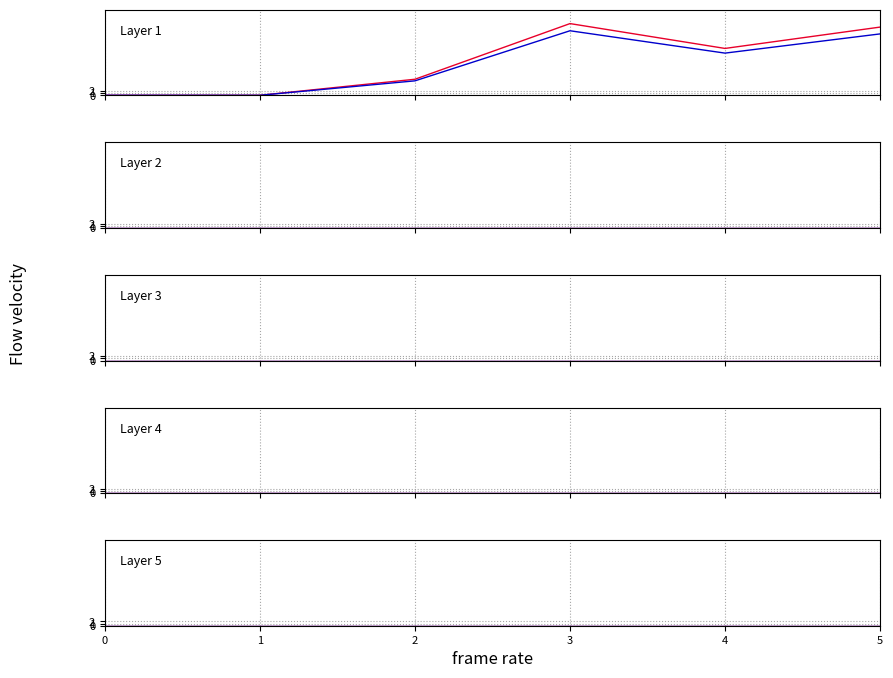

Is it true that 4 equals 0.0 at 1?

True